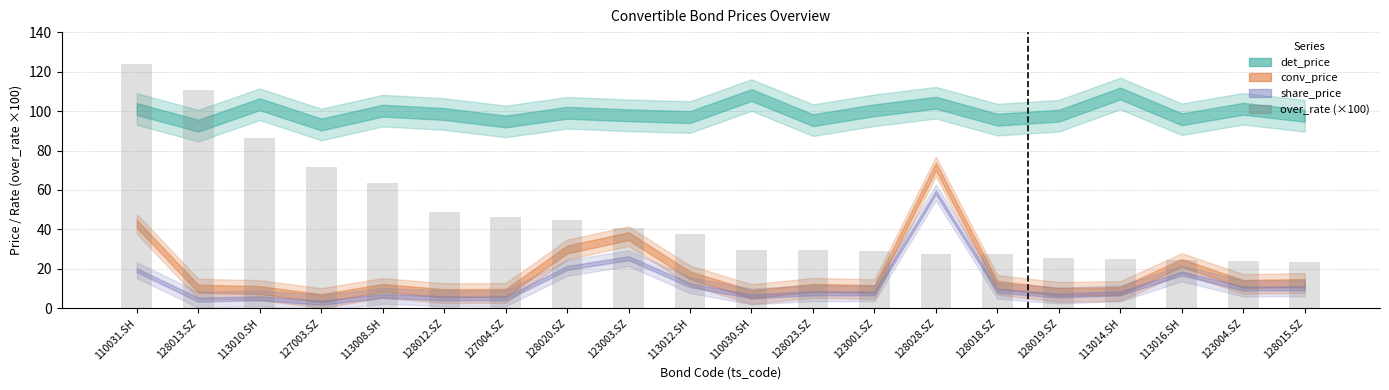

What is the sum of the values at 113014.SH and 127004.SZ?

71.1